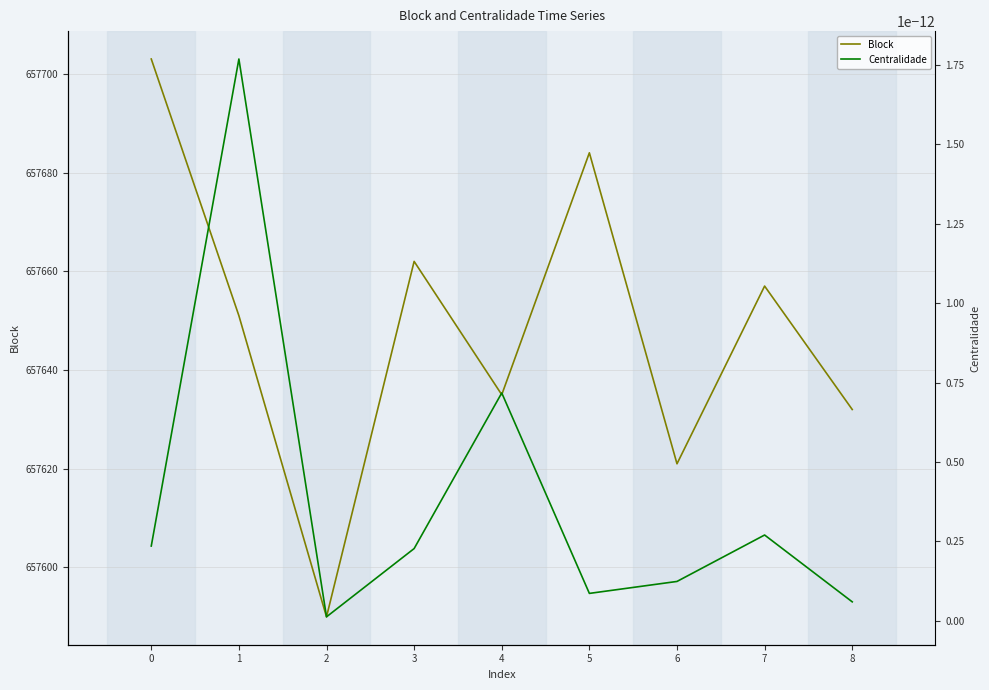

Does the chart display data point markers on the line(s)?

No